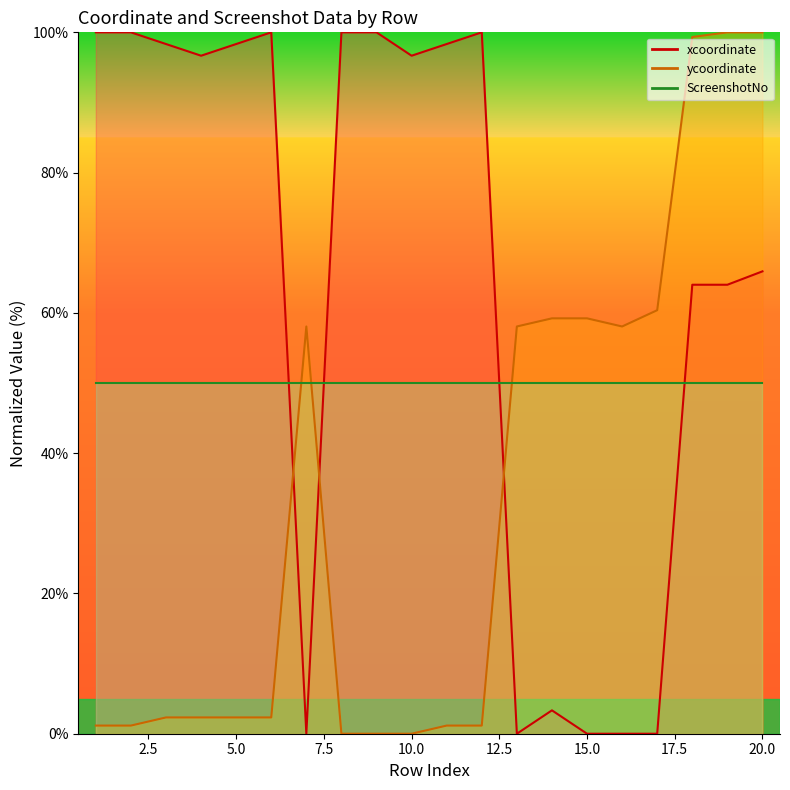

The value of ycoordinate at 9 is 42.0. True or false?

False